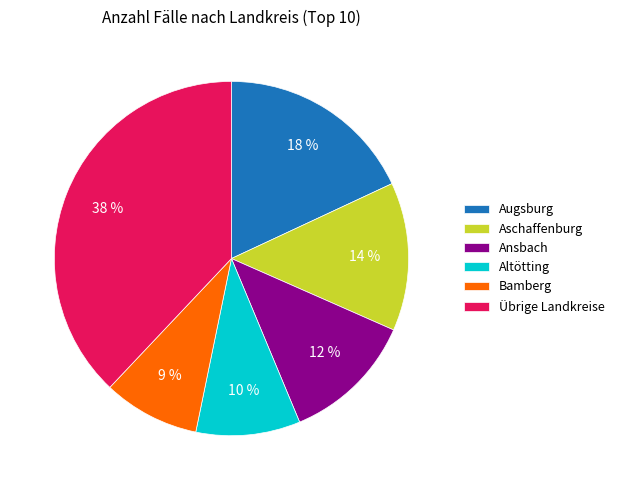

To the nearest percent, what is the combined percentage of Bamberg and Ansbach?

21%